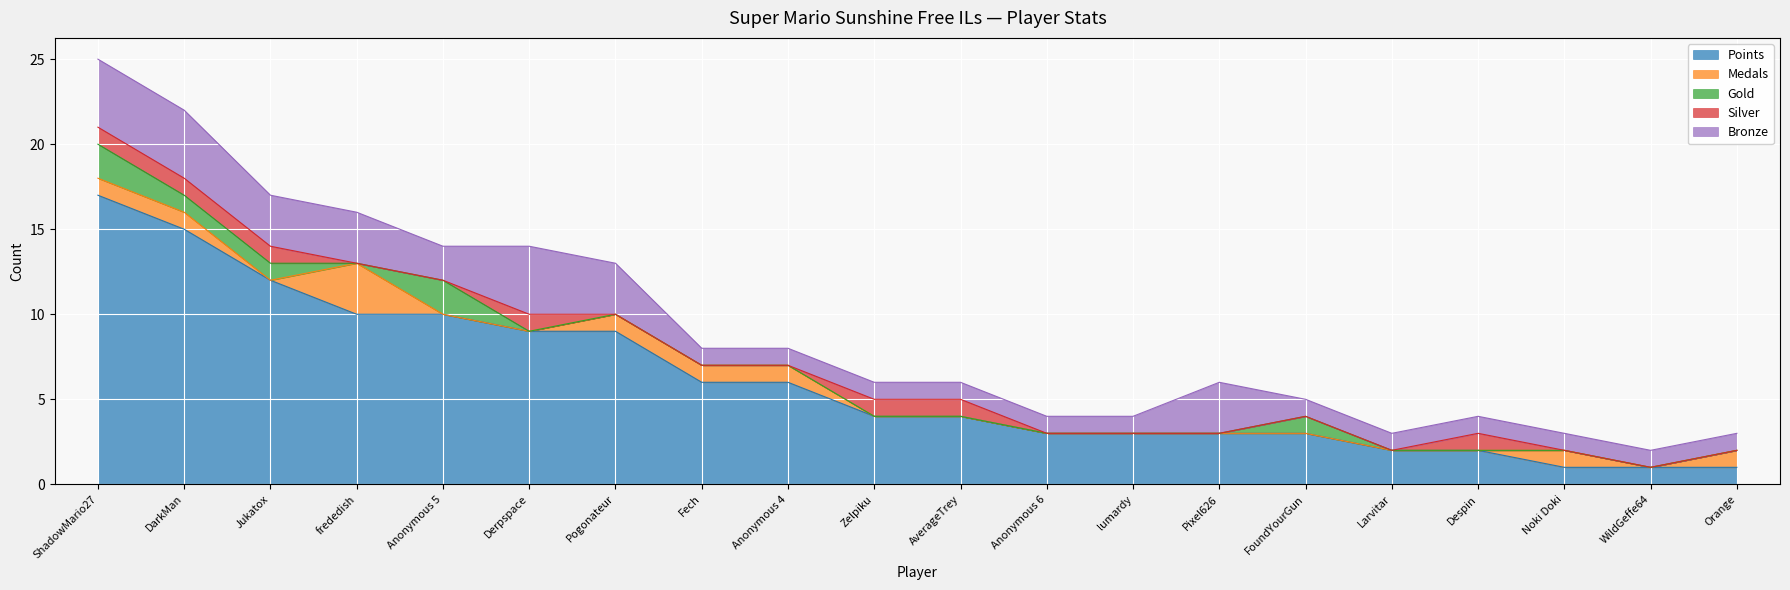

True or false: Bronze and Medals intersect in this chart.

False